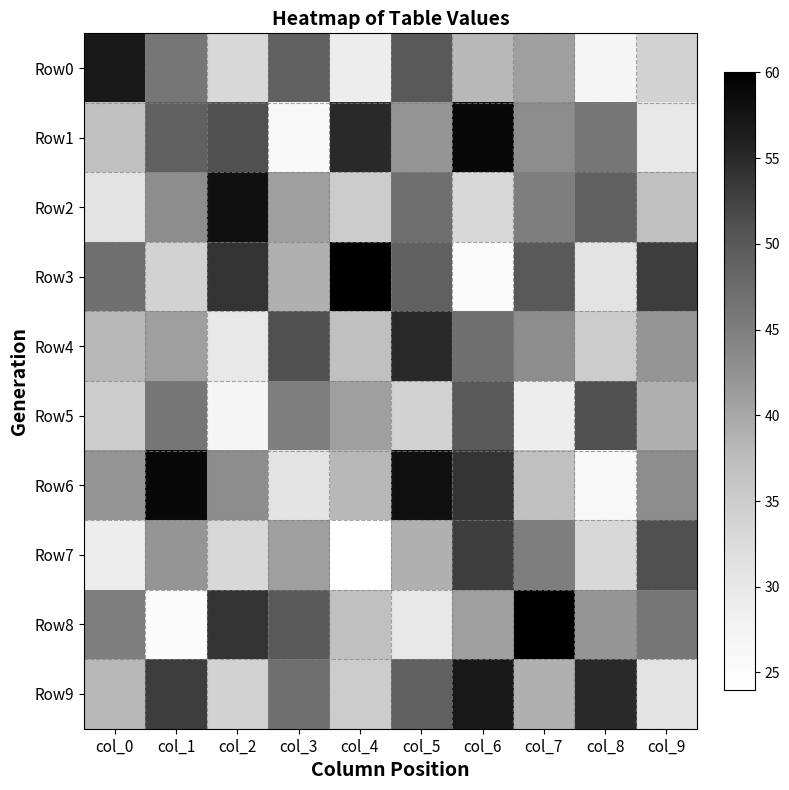

Rank the series at col_8 from highest to lowest value.

Row9, Row5, Row2, Row1, Row8, Row4, Row7, Row3, Row0, Row6